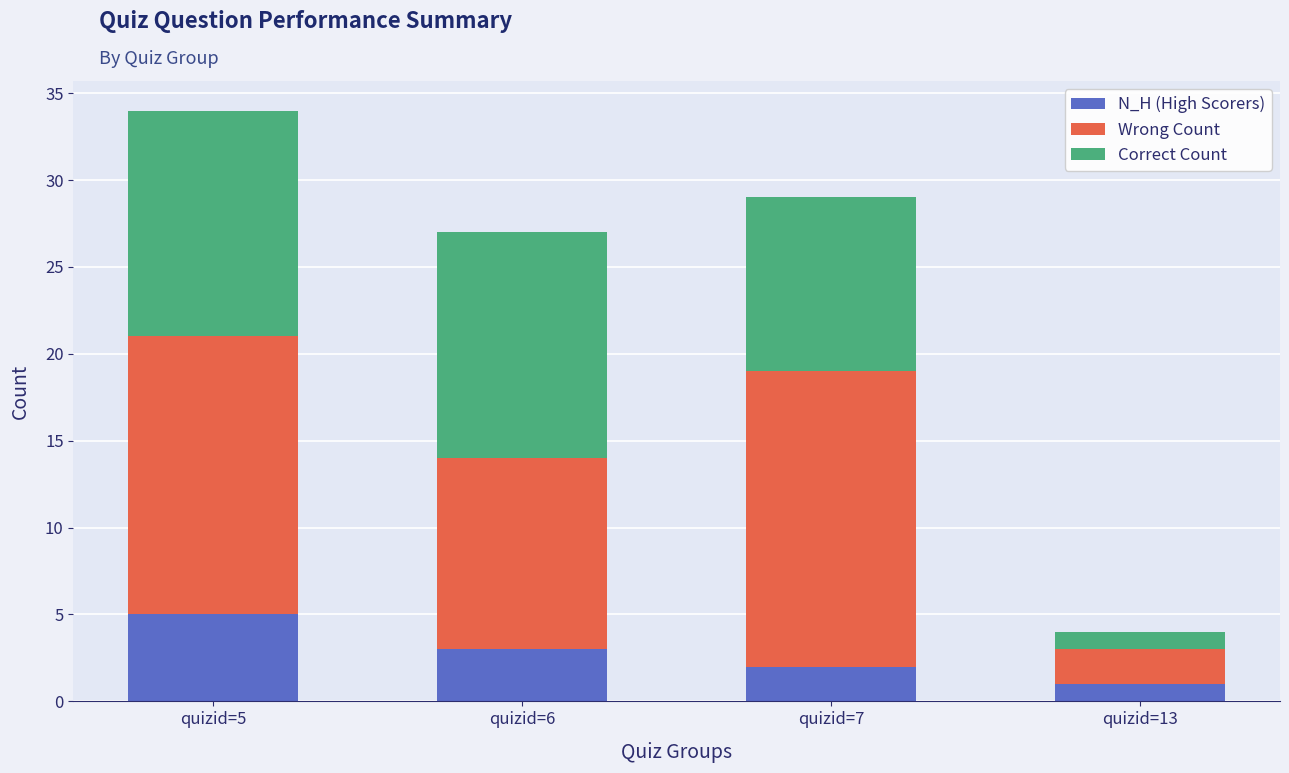

What is the average value of the N_H (High Scorers) series?

3